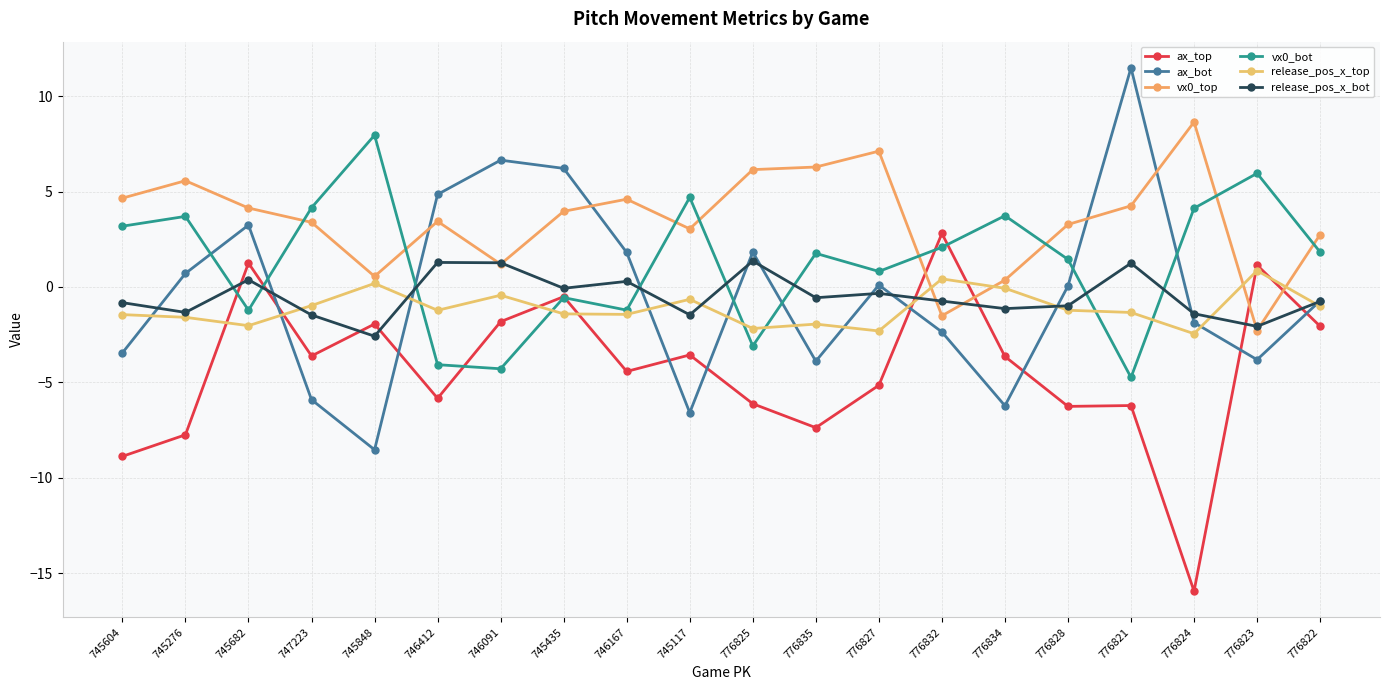

What is the sum of all release_pos_x_bot values?

-10.0